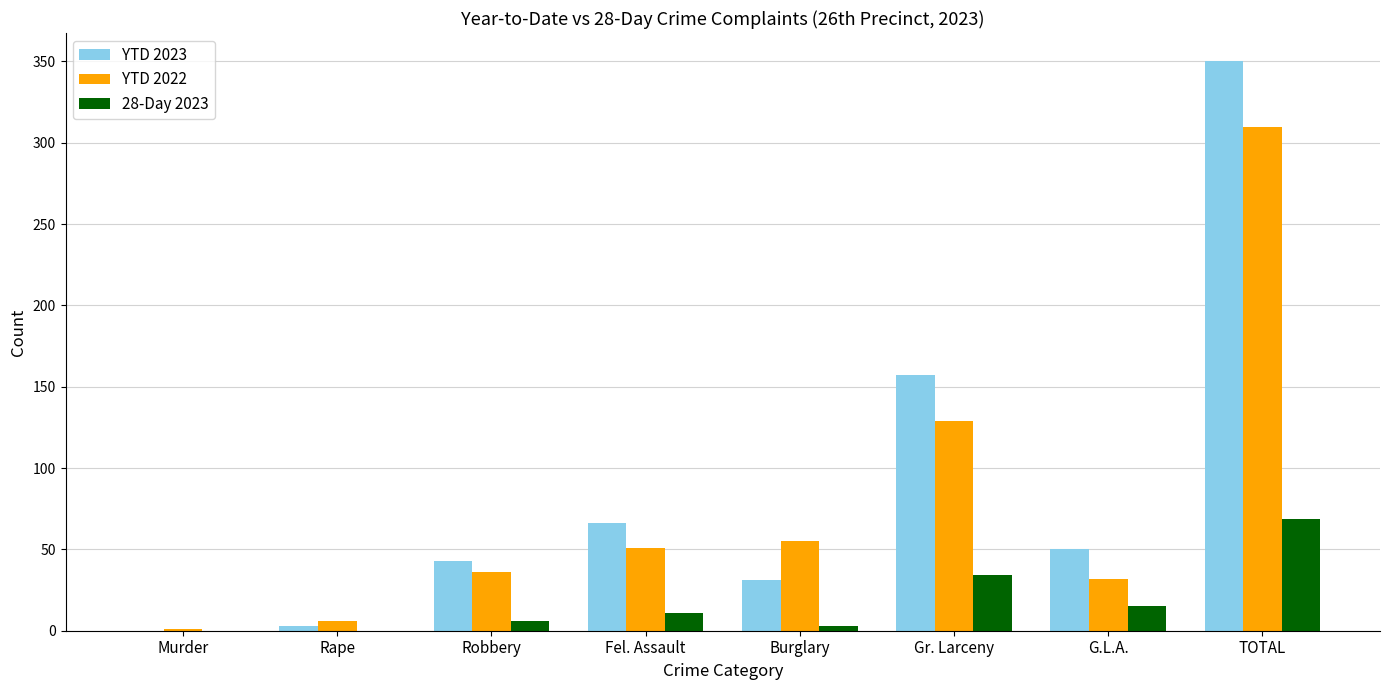

The value of YTD 2023 at G.L.A. is 80. True or false?

False